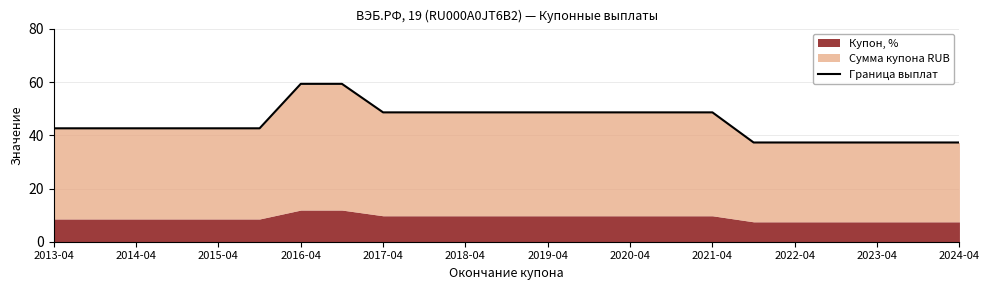

What is the average value?

45.0